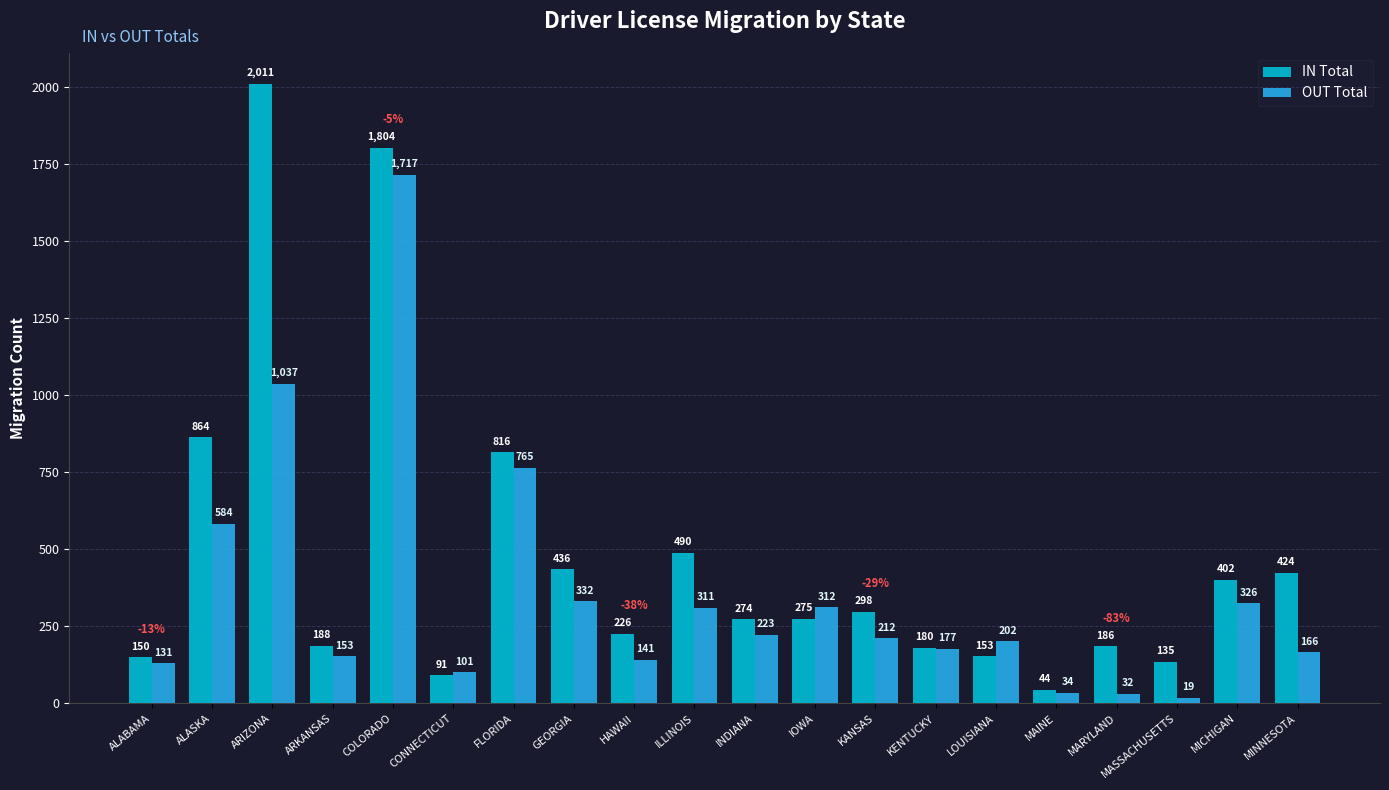

What are all the series names shown in the legend?

IN Total, OUT Total